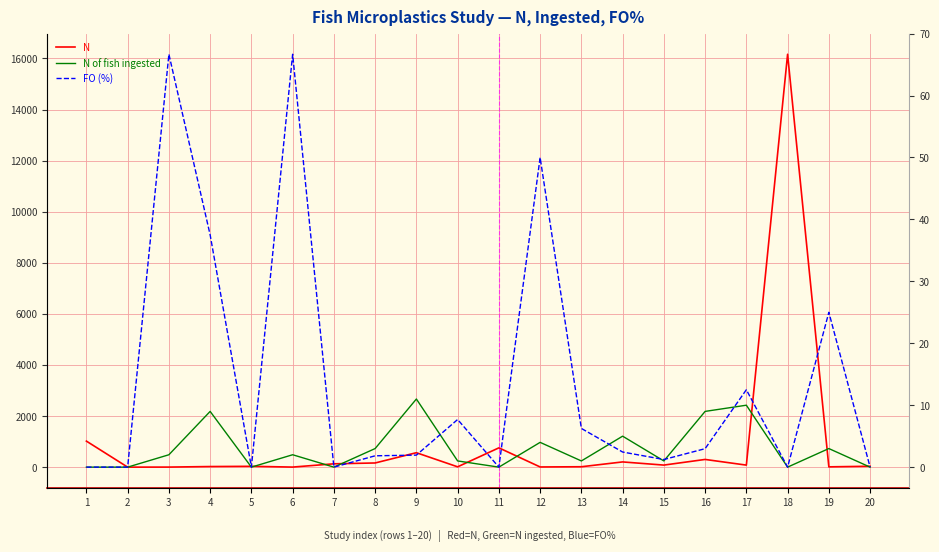

What is the spread (max minus min) of values at 10?

12.0